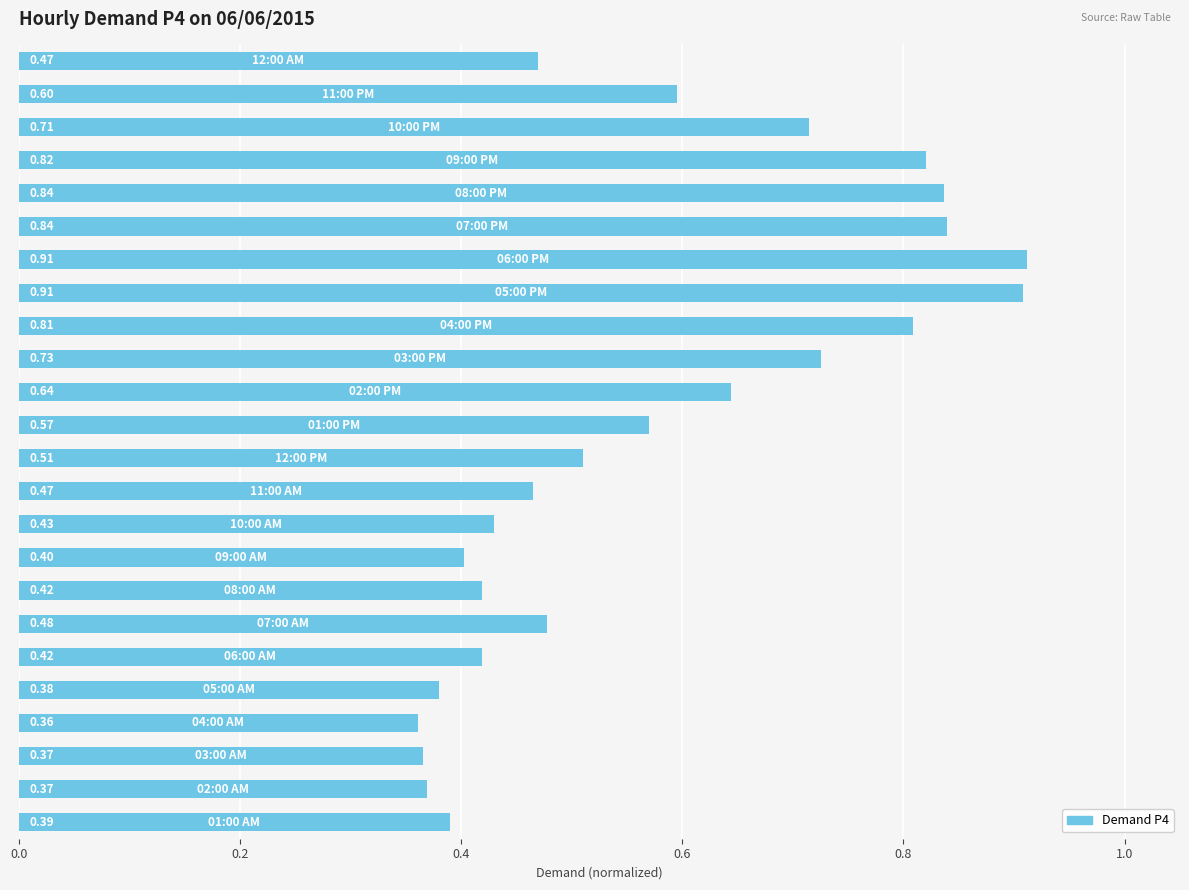

What is the average value?

0.6